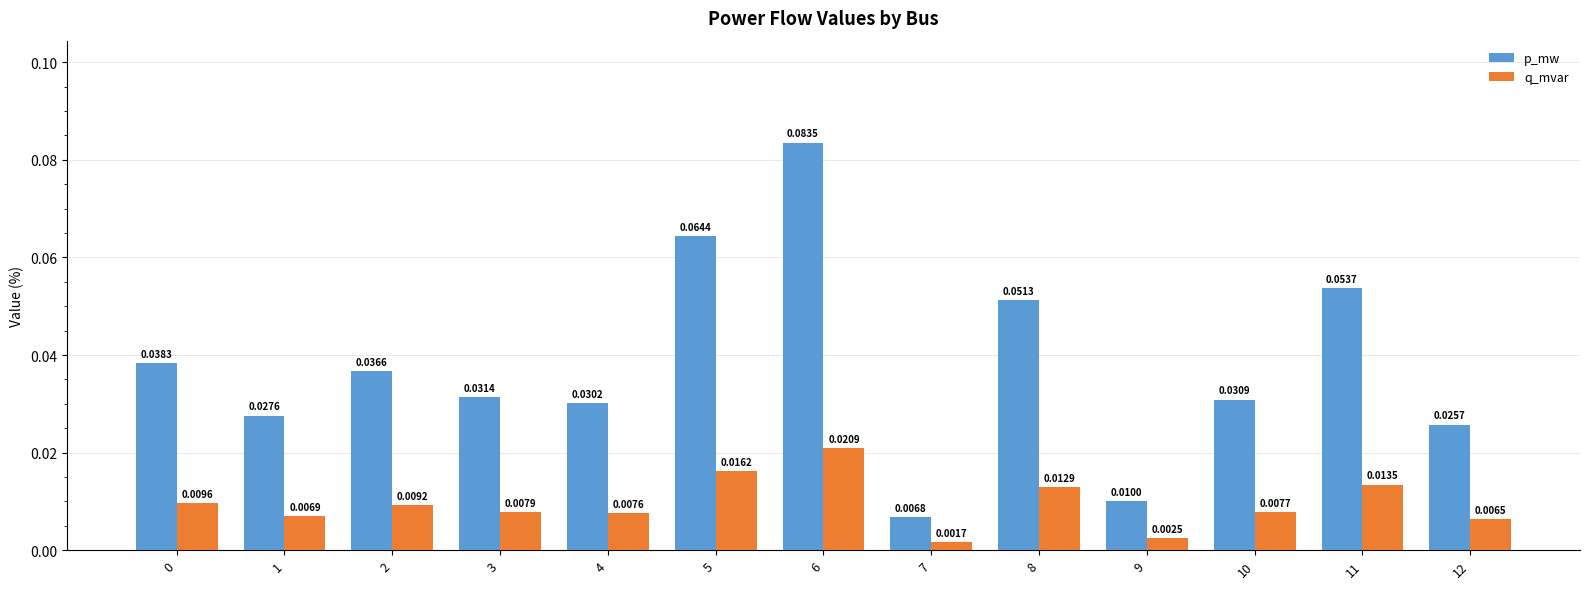

Which series has the largest range (max minus min)?

p_mw